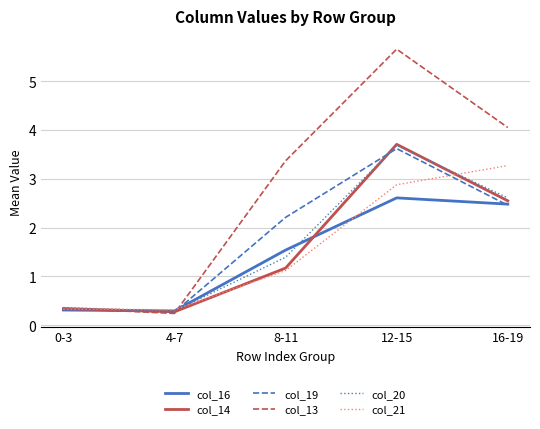

What is the total value across all series at 8-11?

10.8